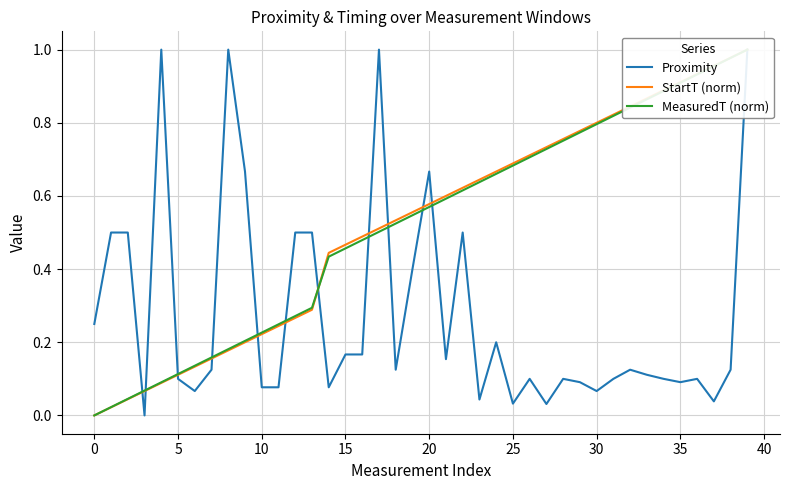

What is the maximum value shown in the chart?

1.0